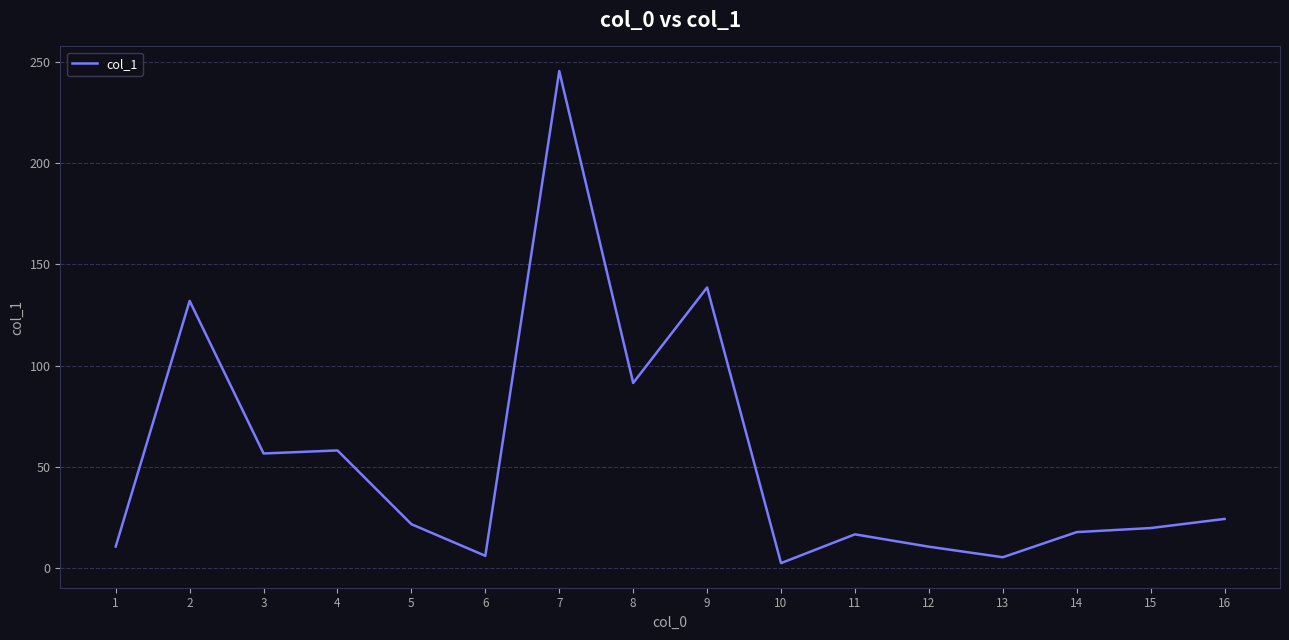

The value at 7 is 350.4. True or false?

False